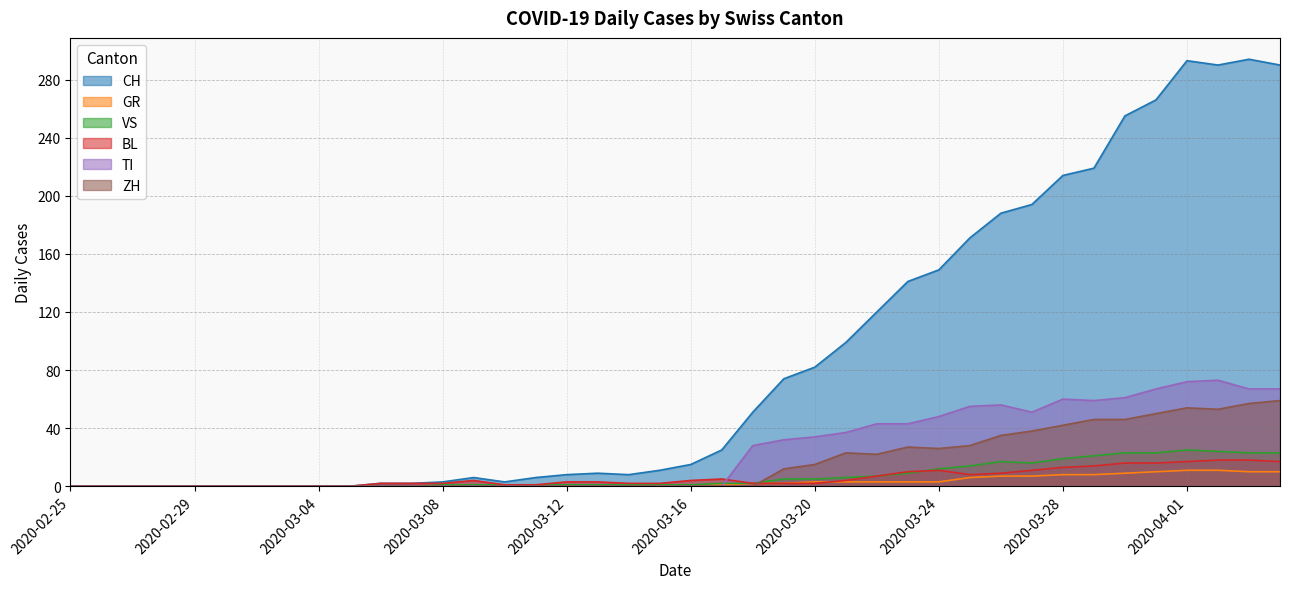

At how many categories does at least one series exceed 145?

12